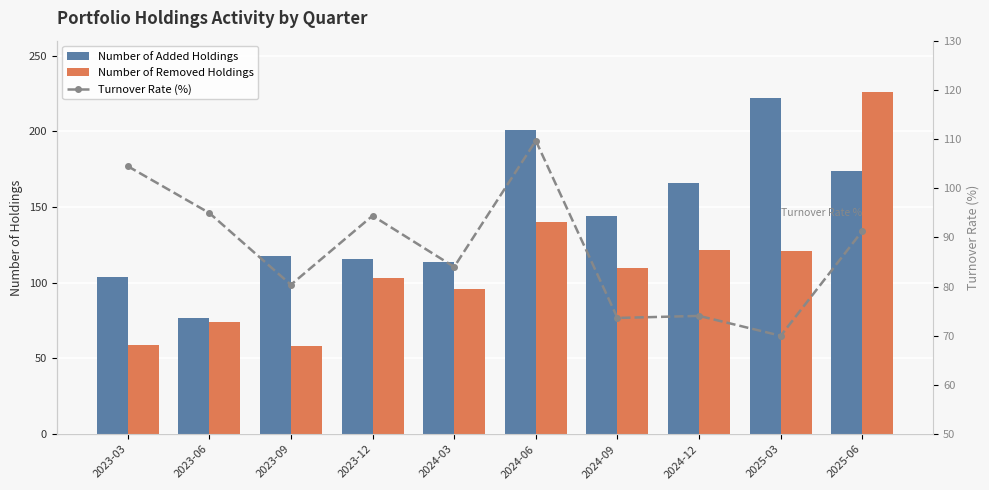

Which category has the lowest value across all series?

2023-09